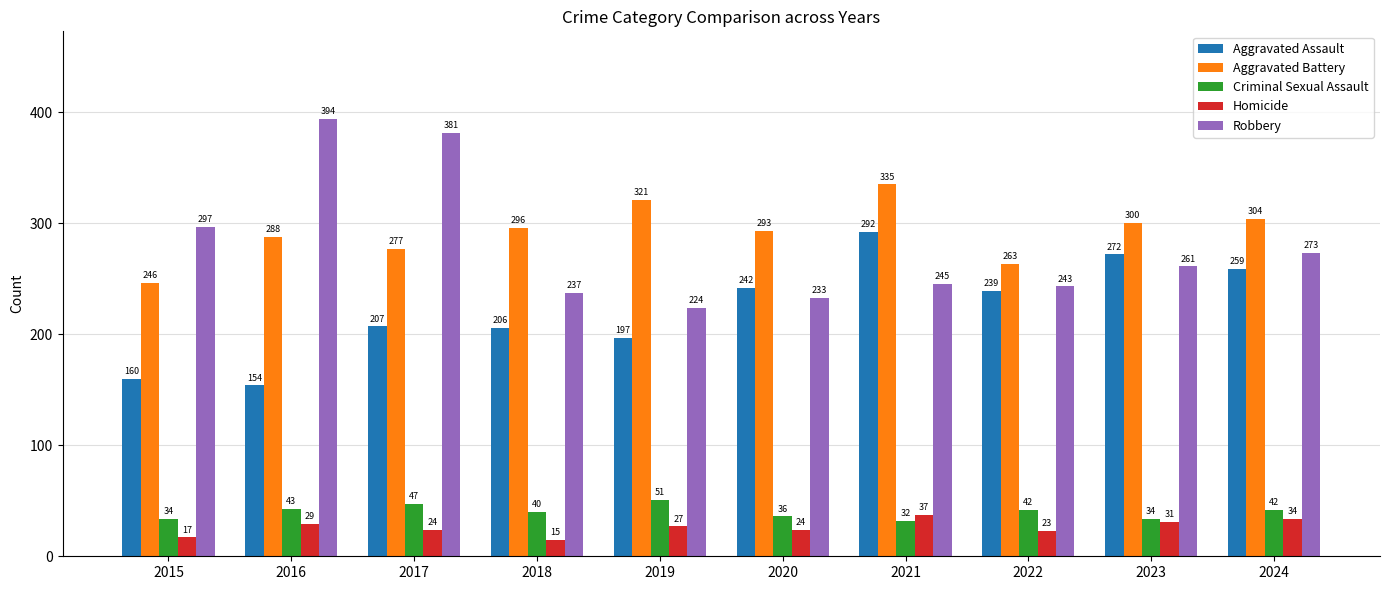

What is the highest value of the Aggravated Battery series?

335